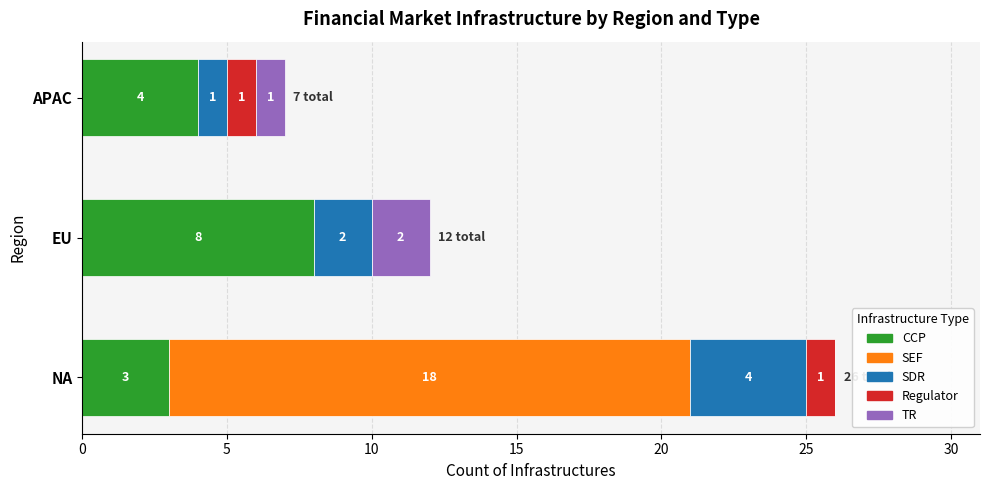

The CCP series shows 8 at EU. True or false?

True